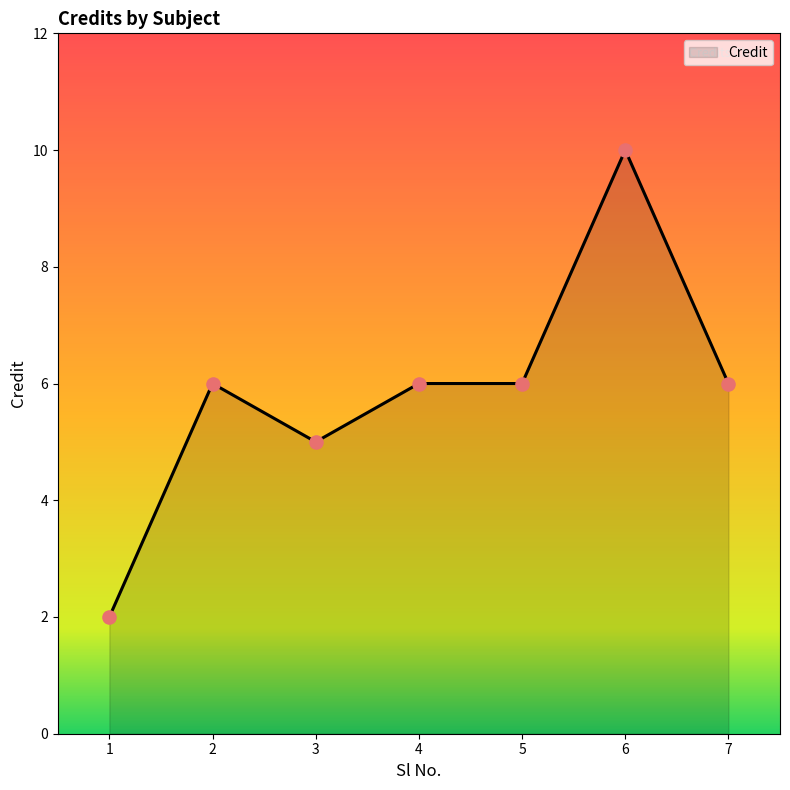

What is the ratio of the value at 4 to the value at 3?

1.2